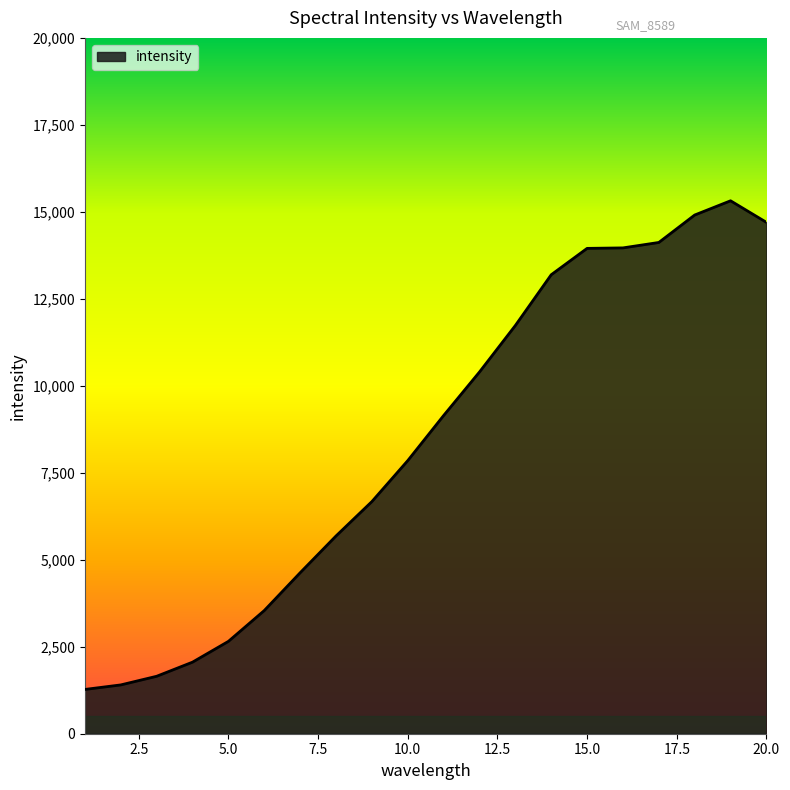

What is the maximum value shown in the chart?

15318